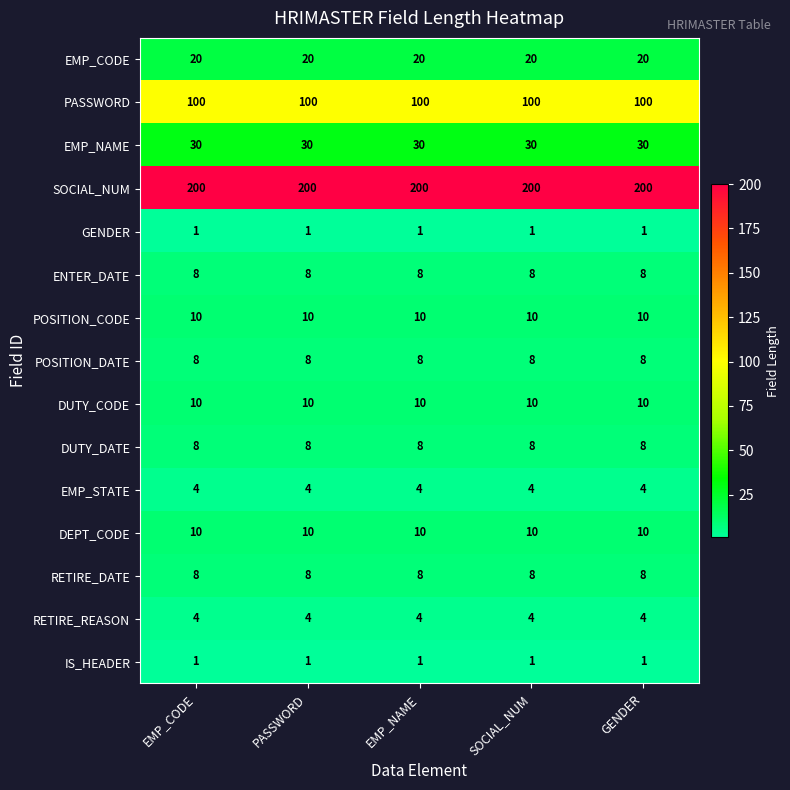

The EMP_NAME series shows 30 at EMP_CODE. True or false?

True